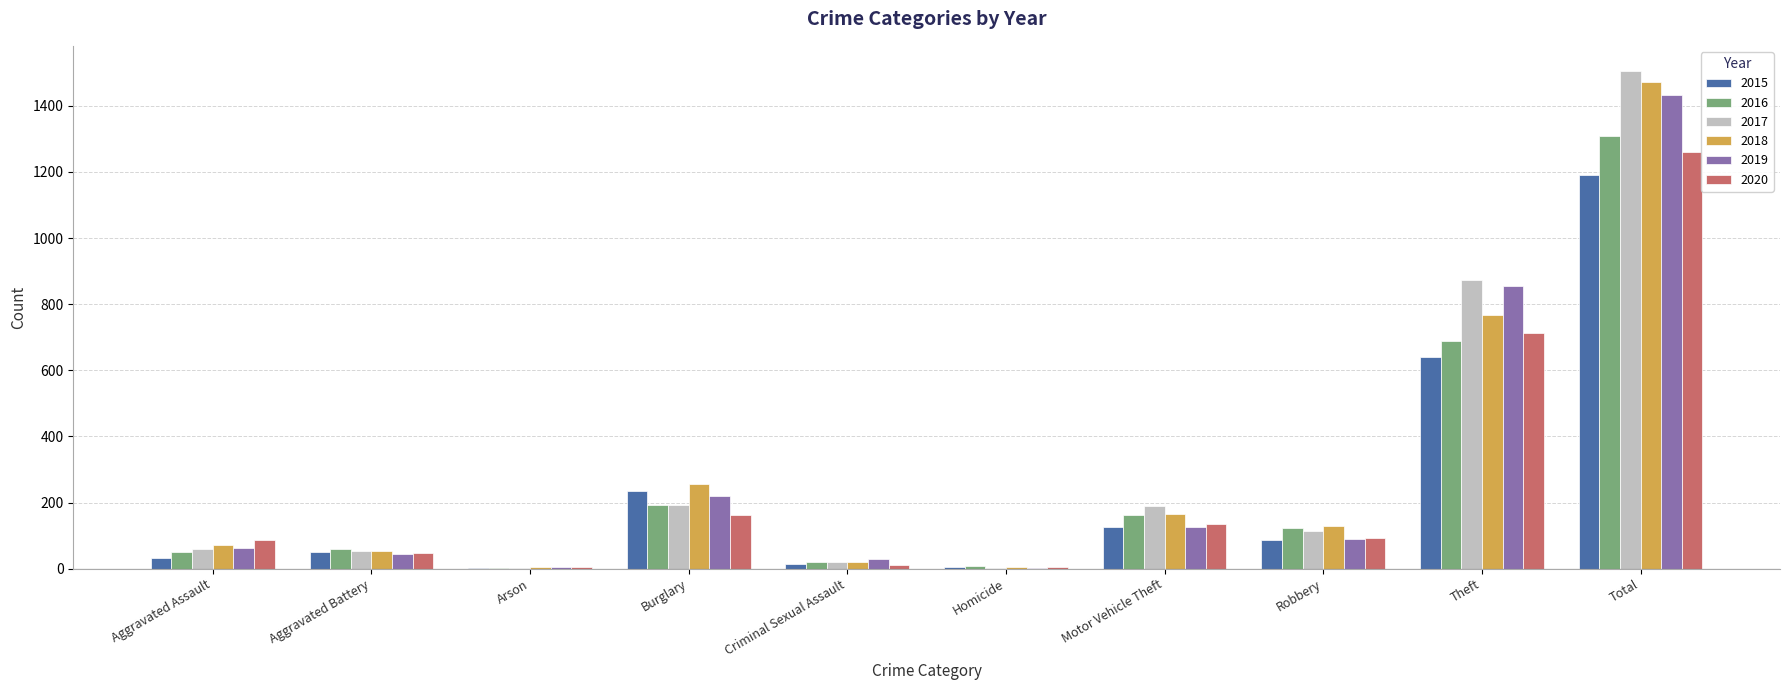

Which category has the highest value in the 2015 series?

Total